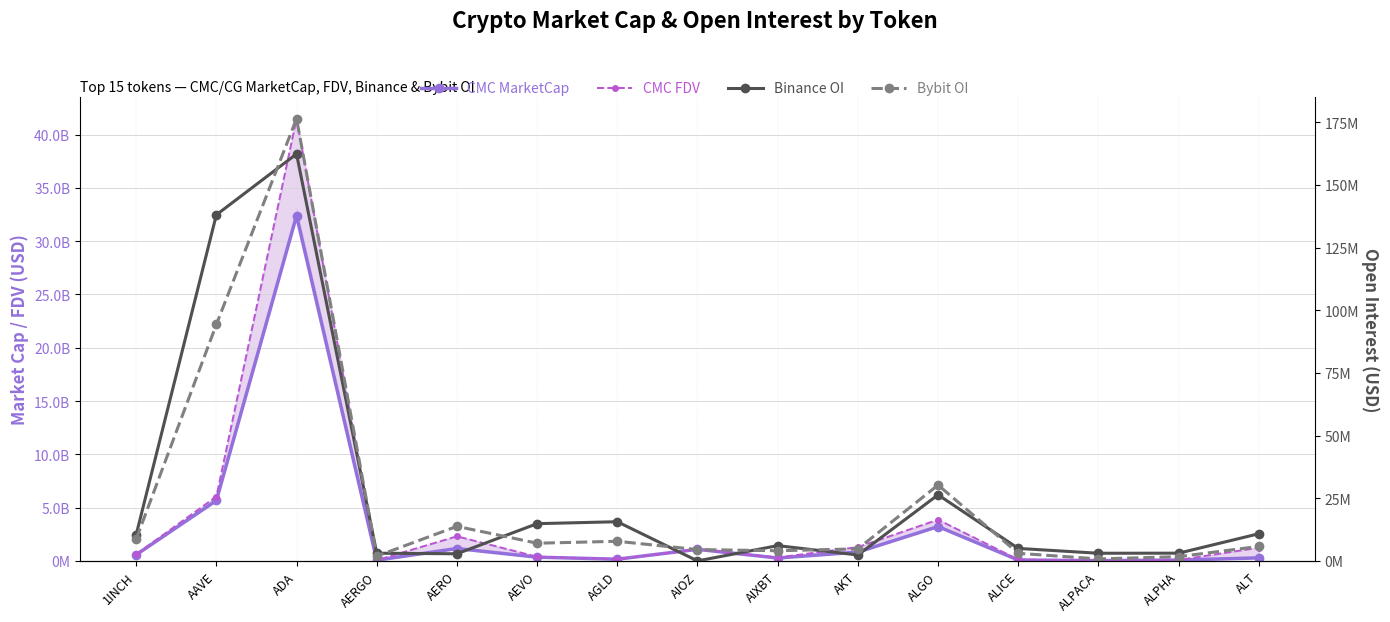

How many lines are shown in the chart?

4